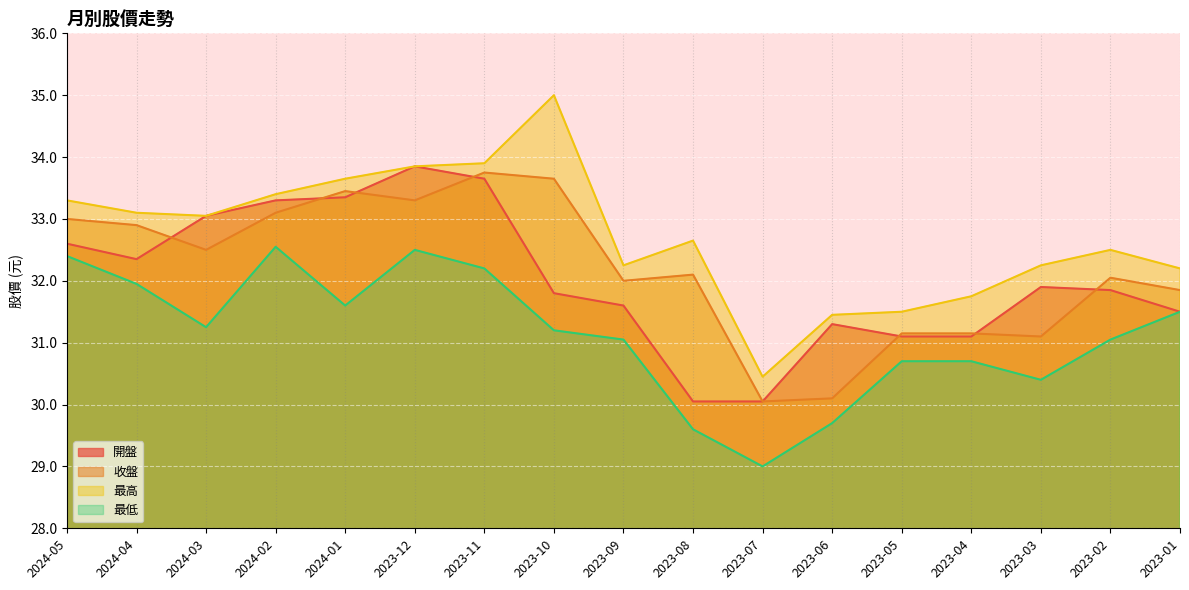

Between 2024-01 and 2023-12, which is larger?

2023-12